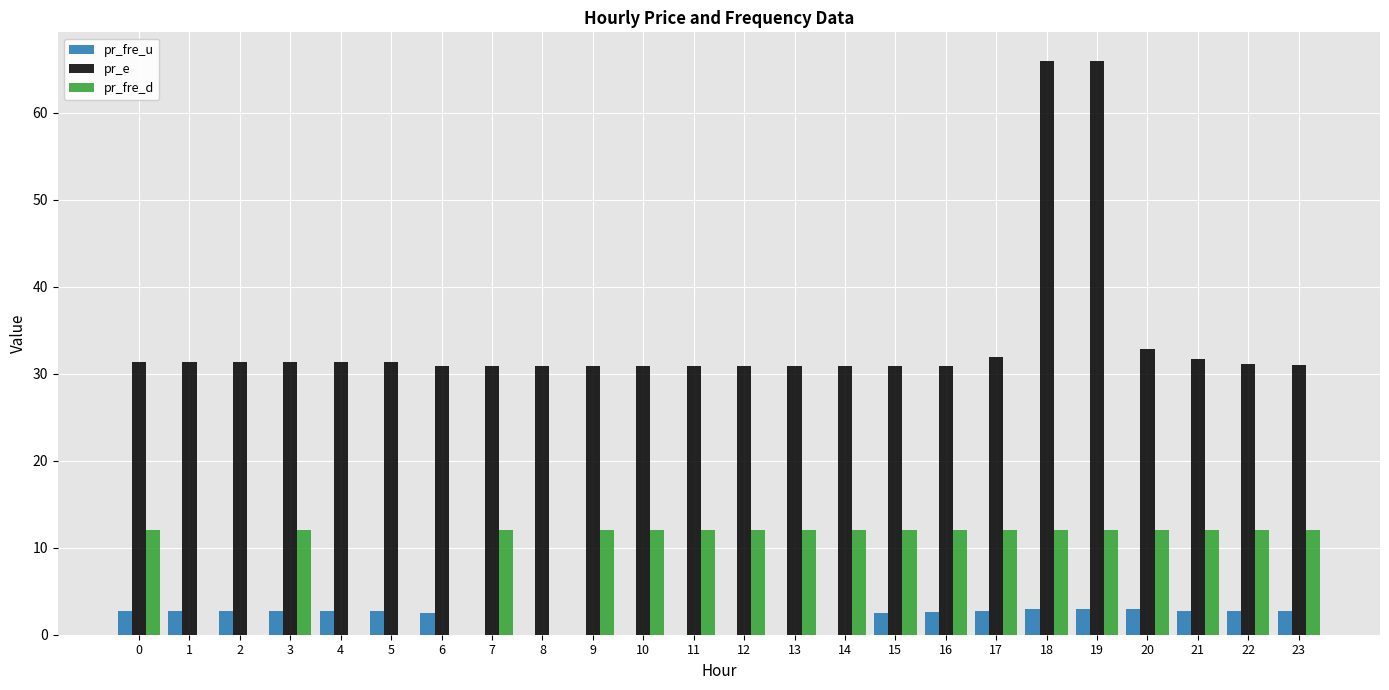

What is the total value across all series at 0?

46.0